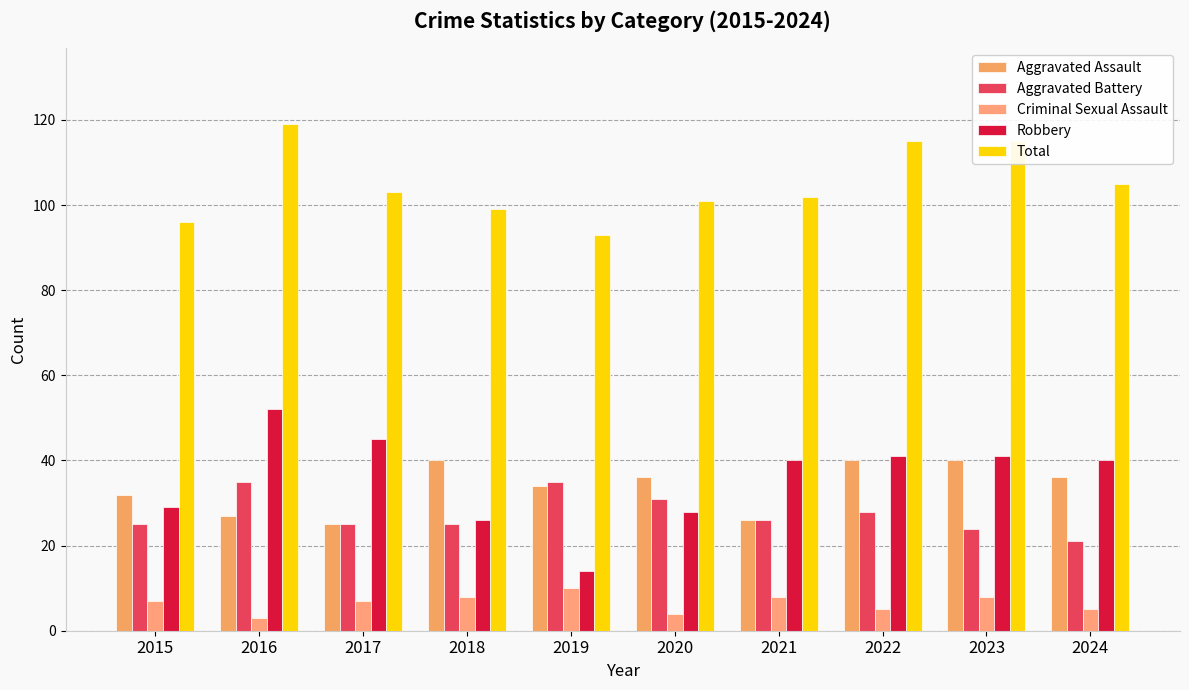

Rank the categories by Aggravated Assault value from lowest to highest.

2017, 2021, 2016, 2015, 2019, 2020, 2024, 2018, 2022, 2023